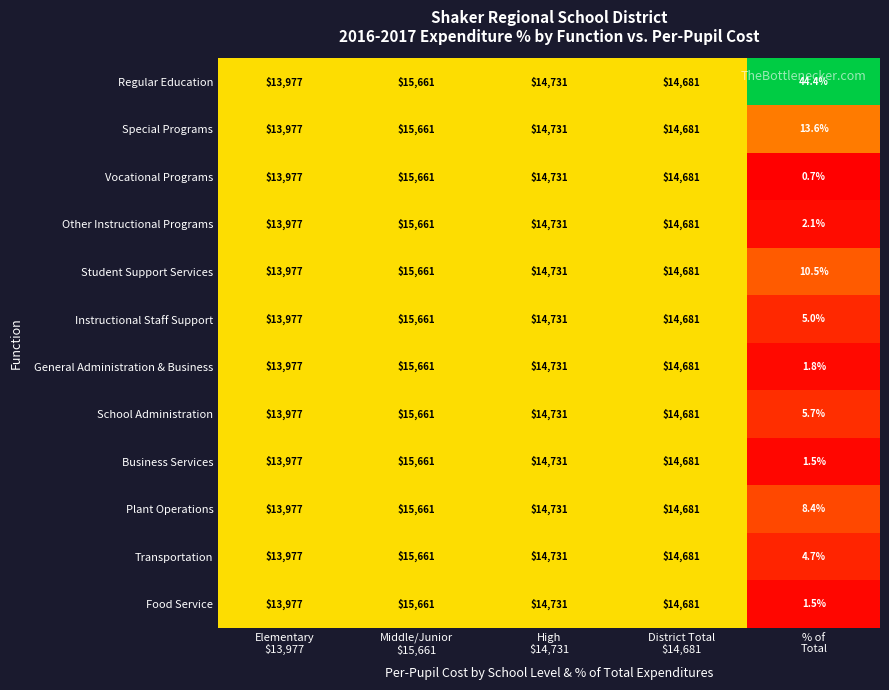

What is the highest value of the Plant Operations series?

15661.0